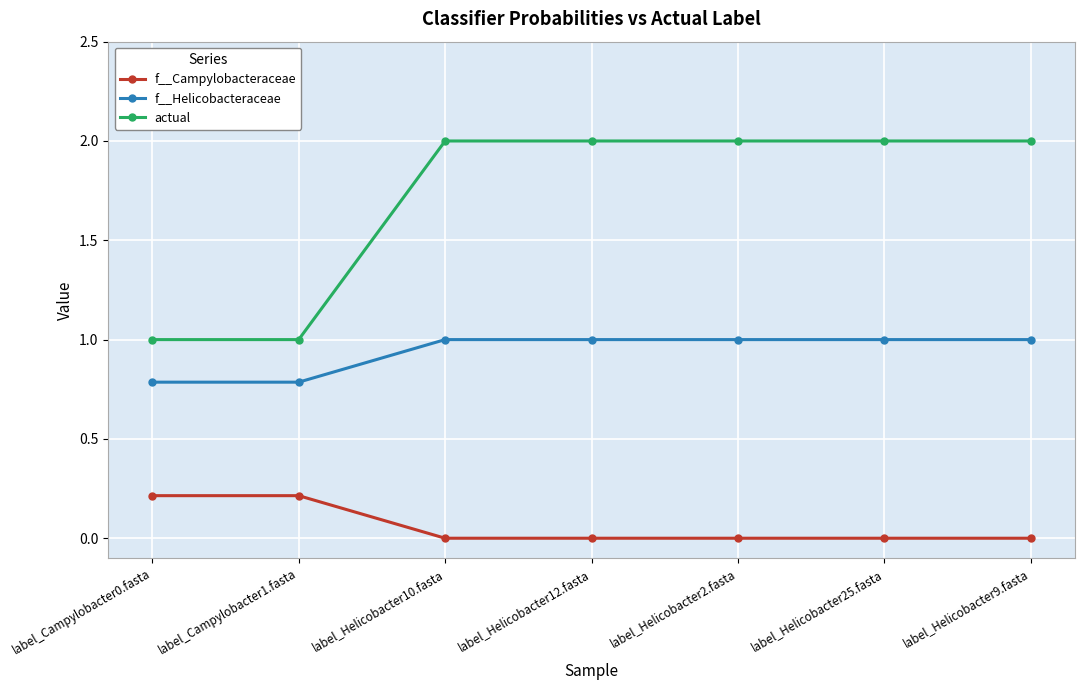

Reading right to left, transcribe all the data shown in this chart.

f__Campylobacteraceae: 0.0	0.0	0.0	0.0	0.0	0.2	0.2
f__Helicobacteraceae: 1.0	1.0	1.0	1.0	1.0	0.8	0.8
actual: 2.0	2.0	2.0	2.0	2.0	1.0	1.0